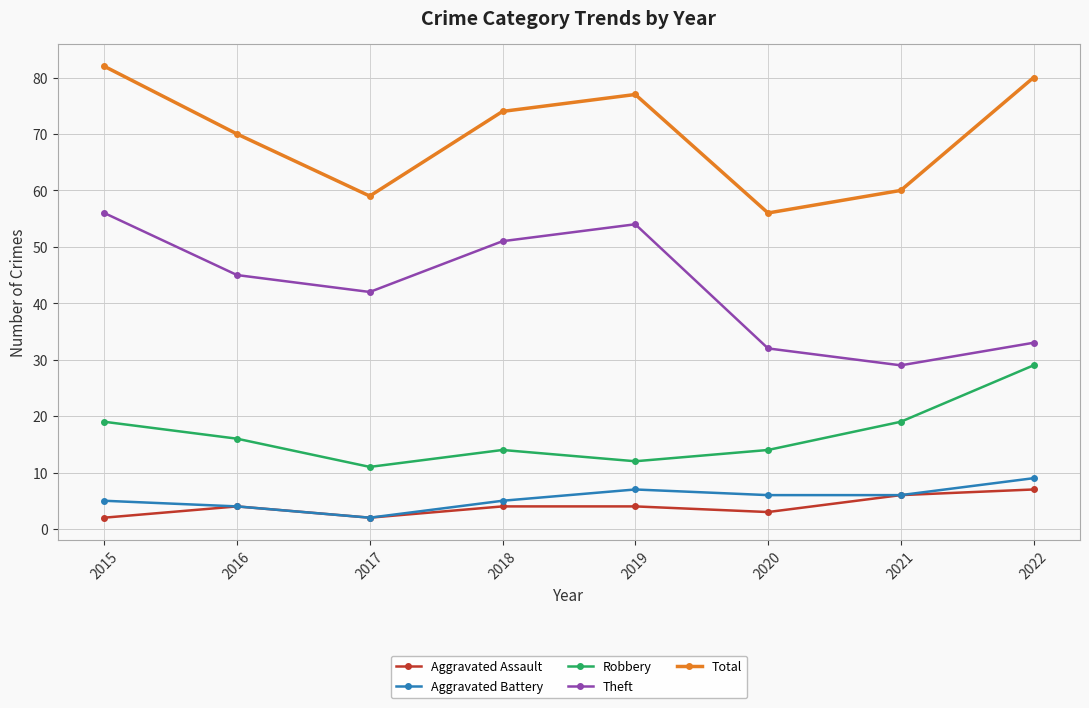

At which category is the sum across all series the highest?

2015